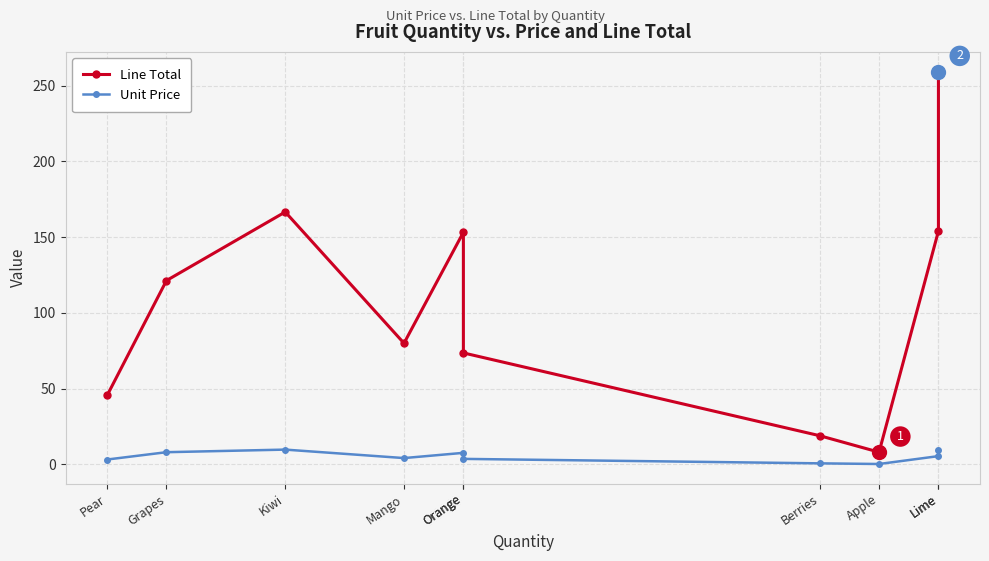

At which label does Line Total first exceed 121?

Grapes